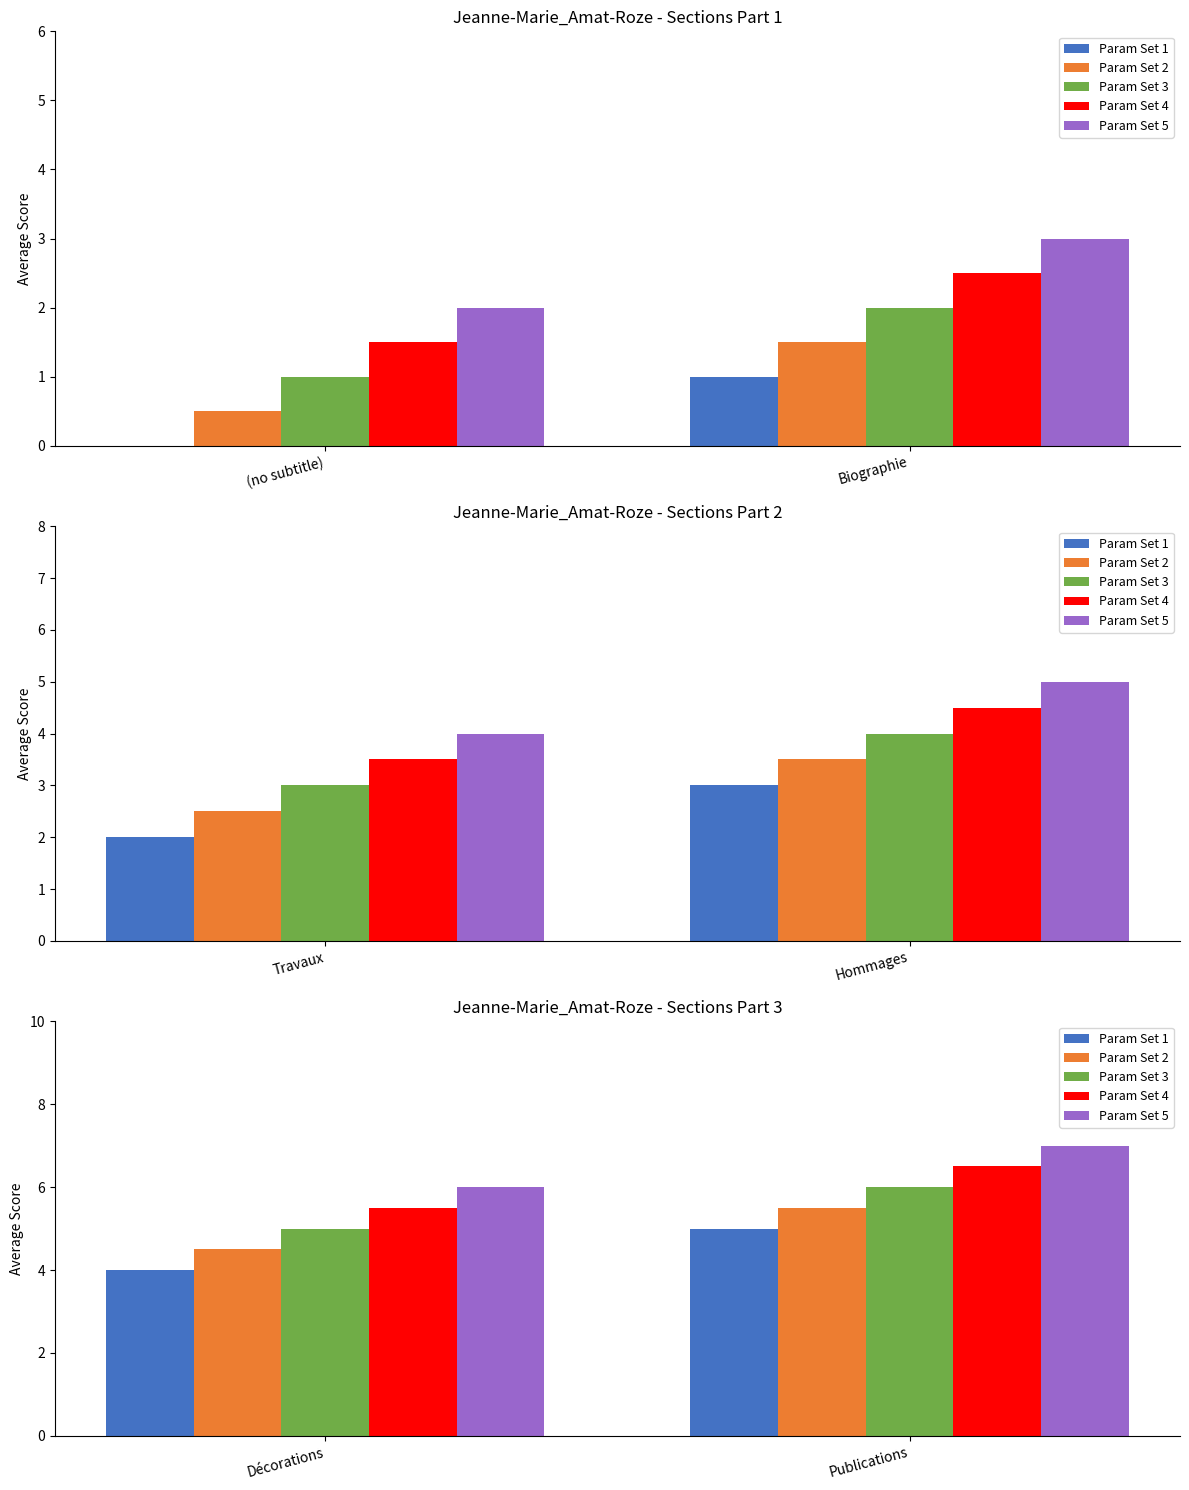

What is the label of the 2nd bar from the right?

Décorations